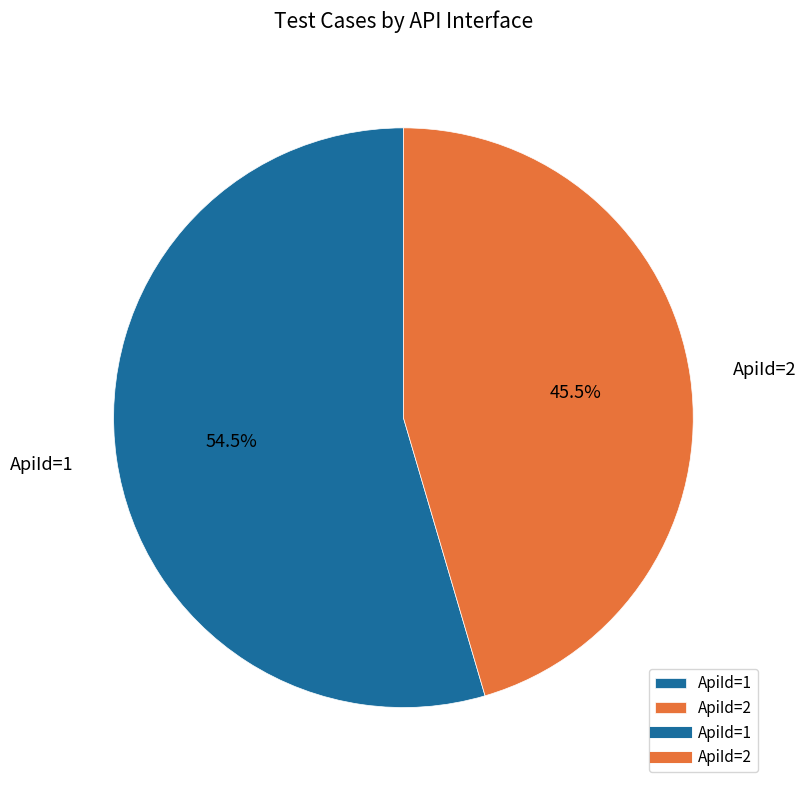

To the nearest percent, what is the difference between the largest and smallest slice percentages?

9%